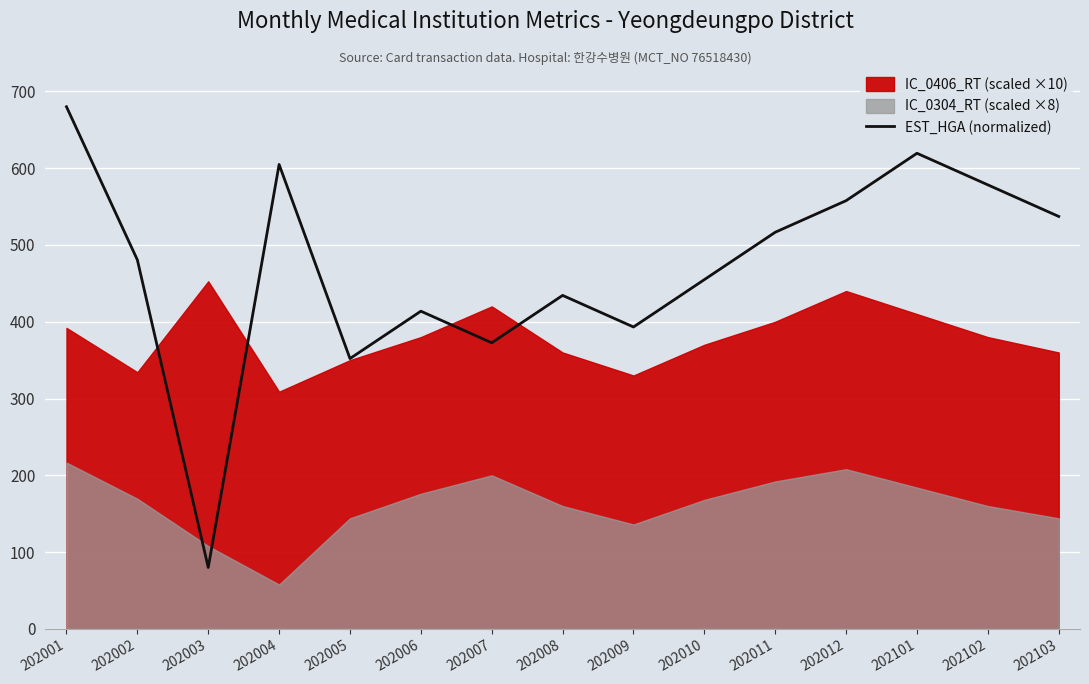

The EST_HGA (normalized) series shows 80.0 at 202003. True or false?

True